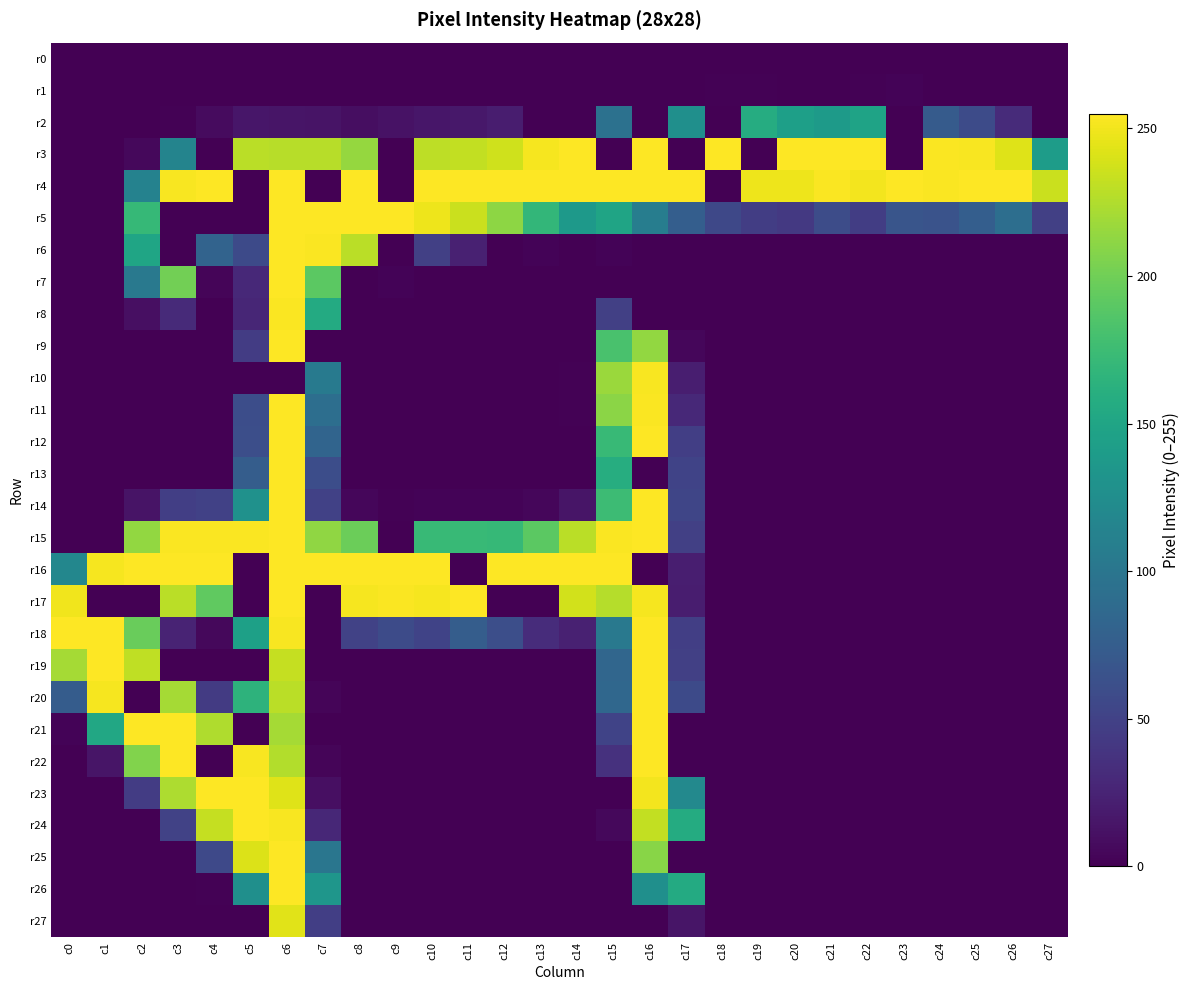

At how many categories does at least one series exceed 172?

28